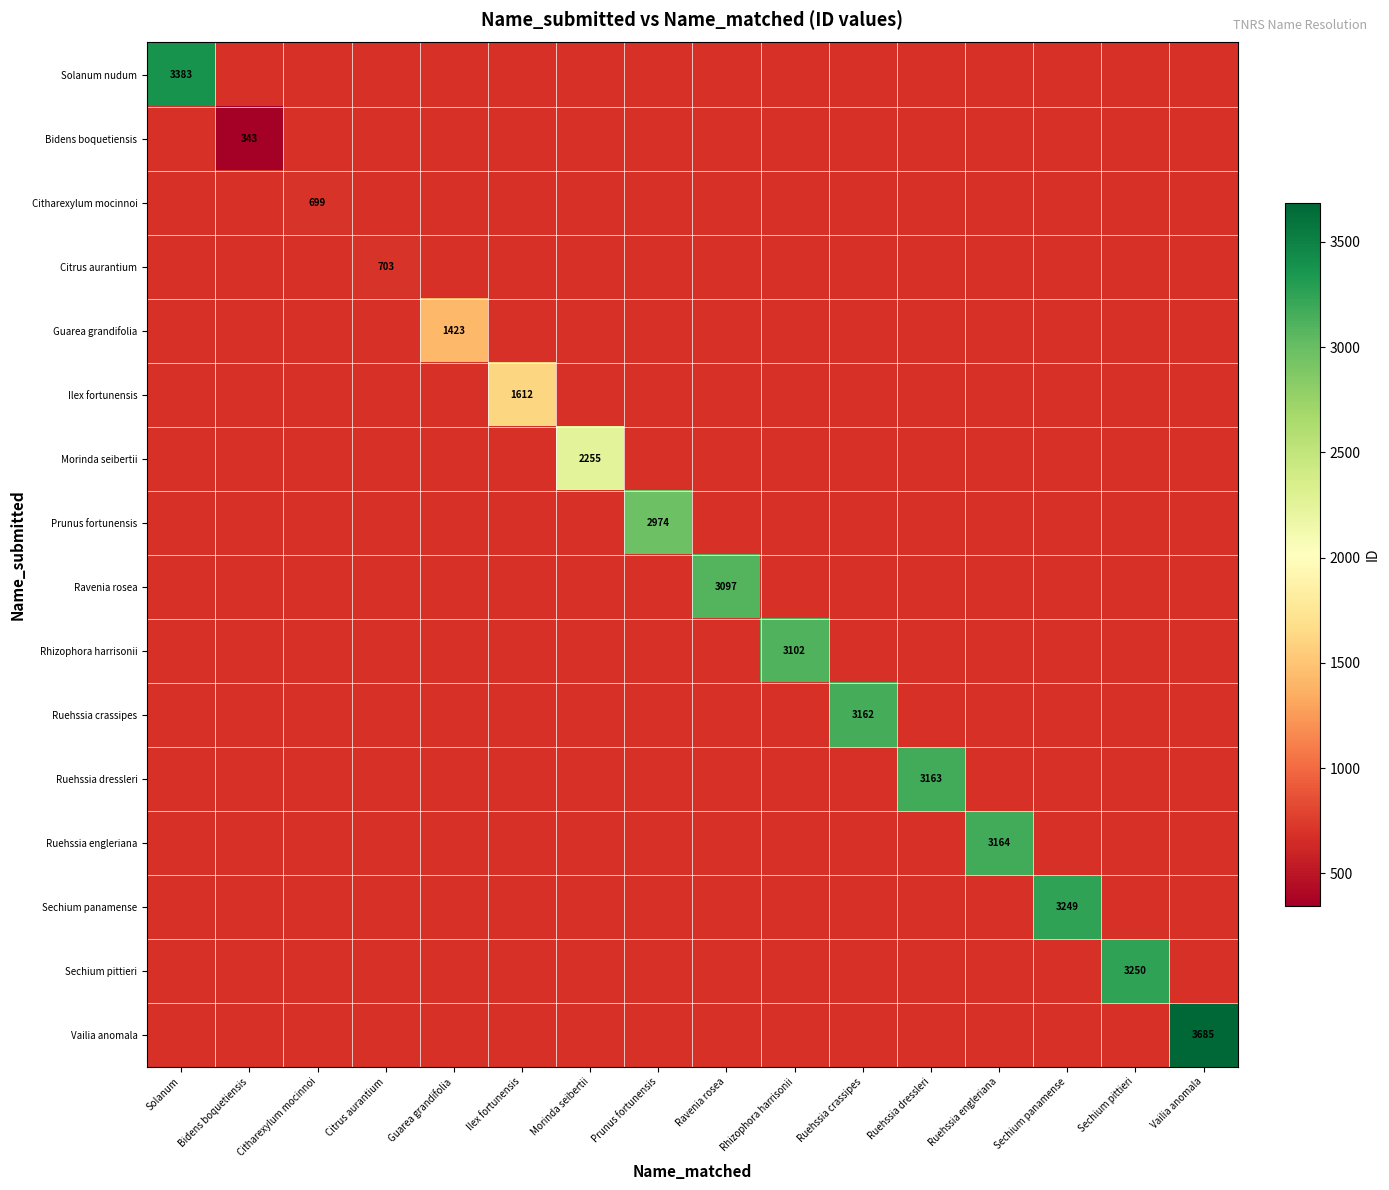

The Ruehssia engleriana series shows 1512 at Ruehssia engleriana. True or false?

False